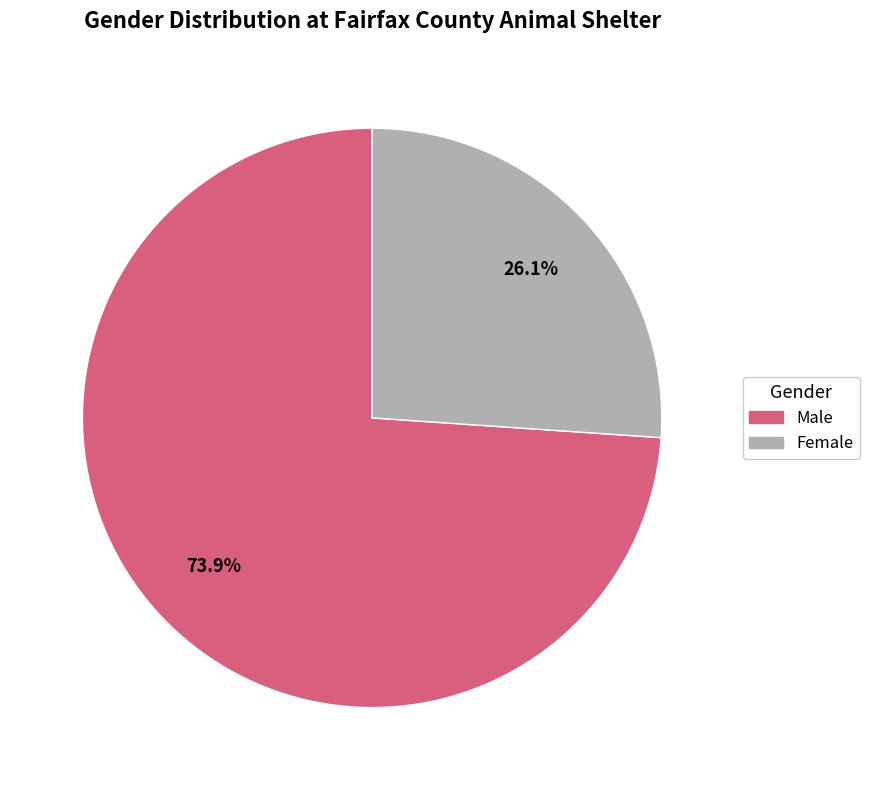

Rank the categories by value from lowest to highest.

Female, Male